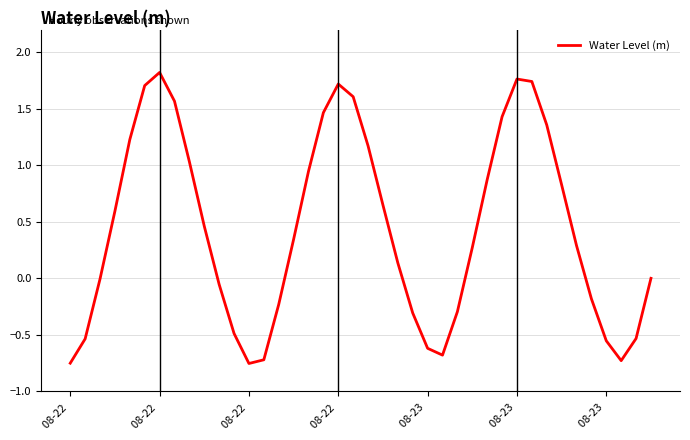

What is the average value?

0.4